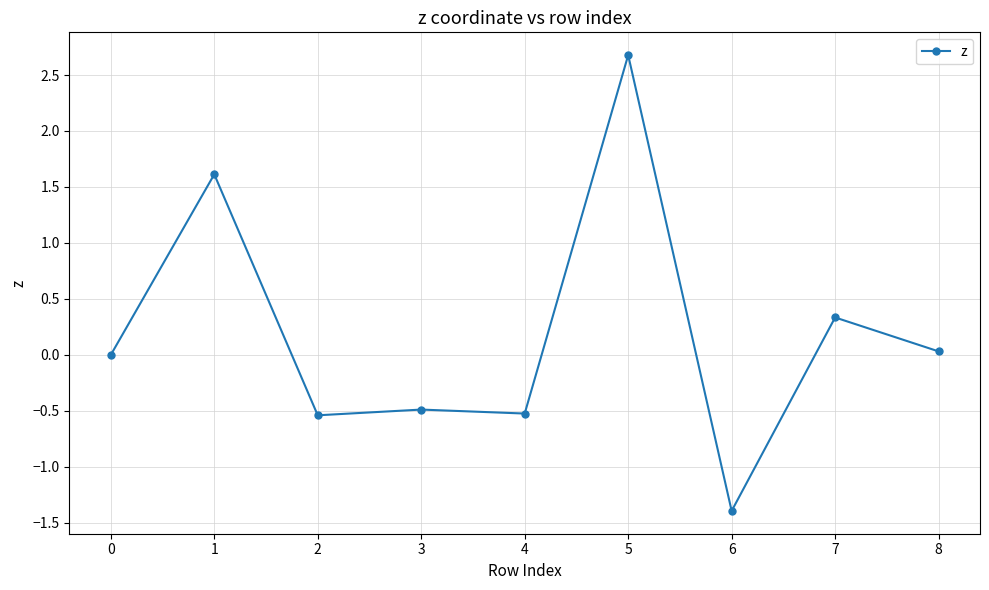

What is the value of the 7th point from the left?

-1.4